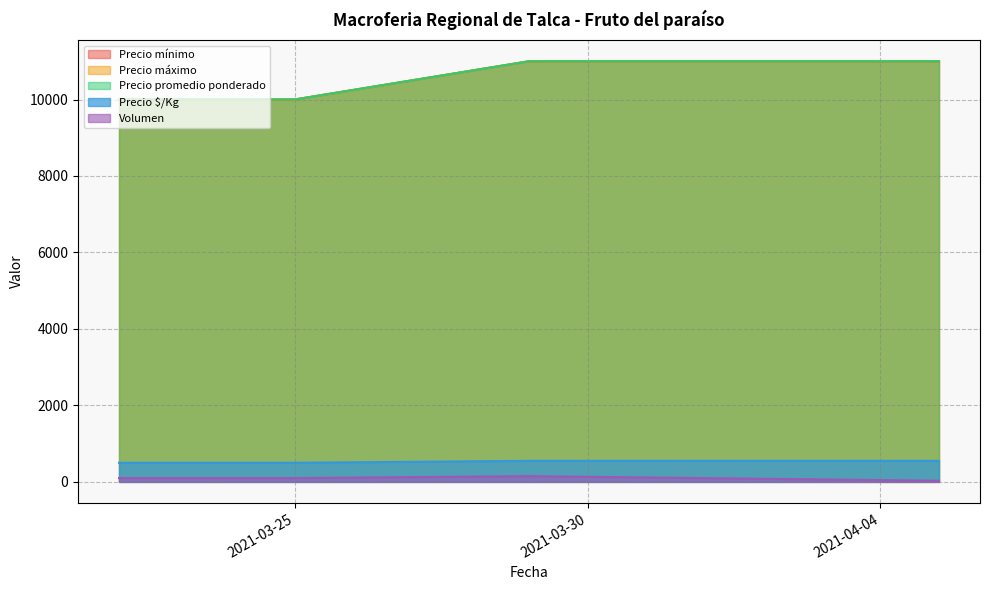

What is the value of the Precio máximo point at the 1st from the left?

10000